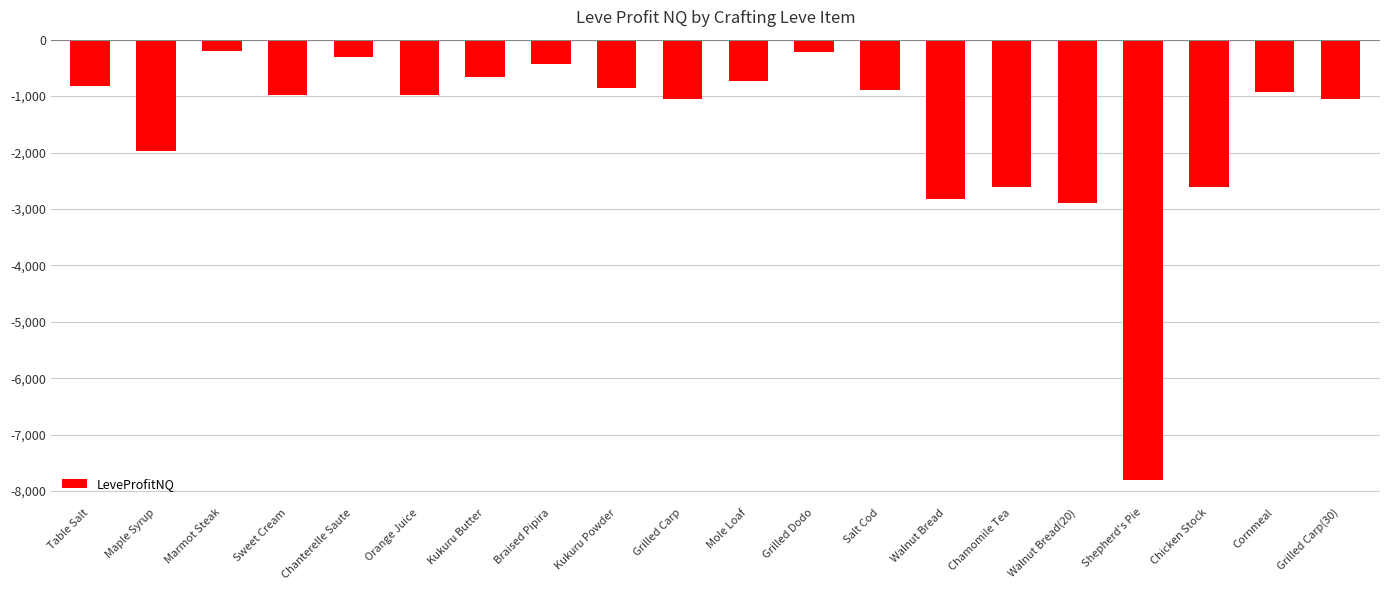

How many bars are there in total?

20